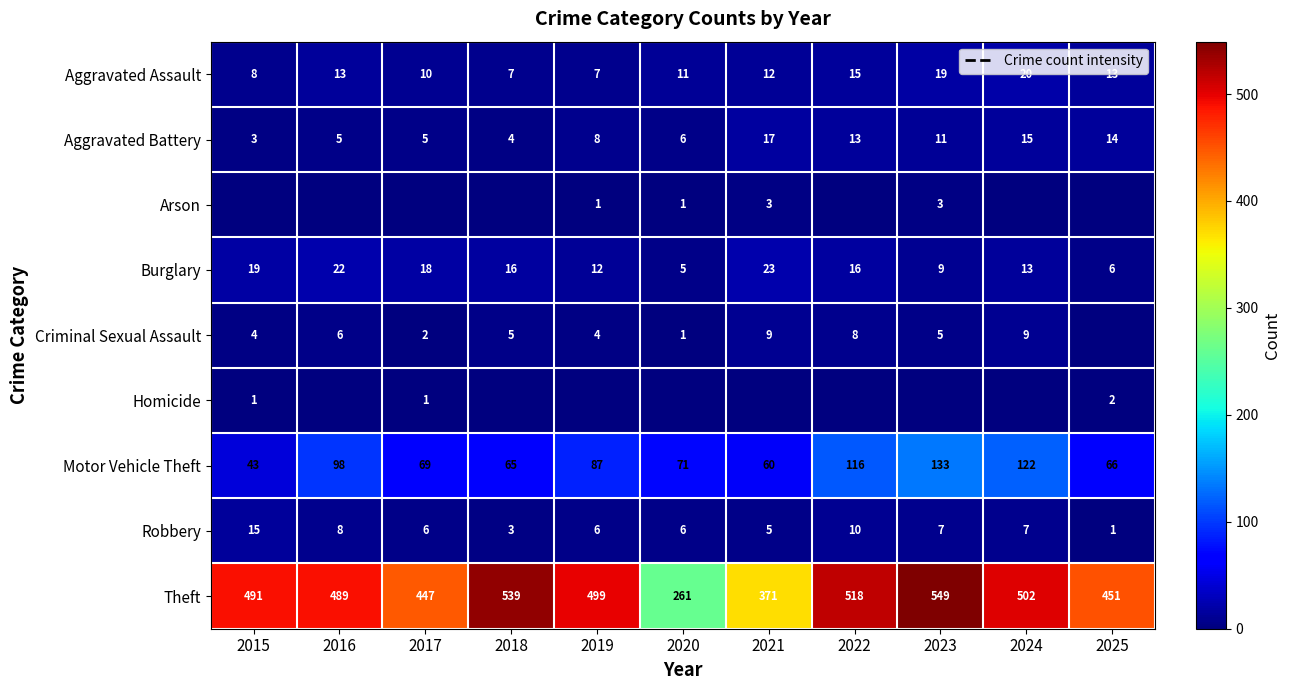

What is the sum of all Motor Vehicle Theft values?

930